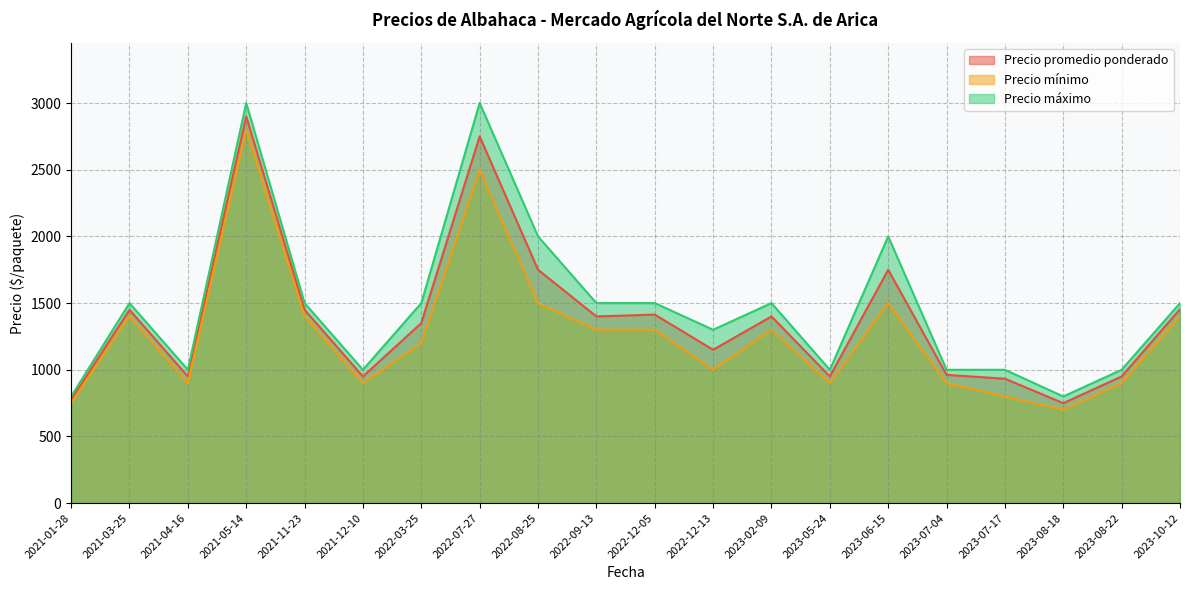

What is the total value across all series at 2021-12-10?

2850